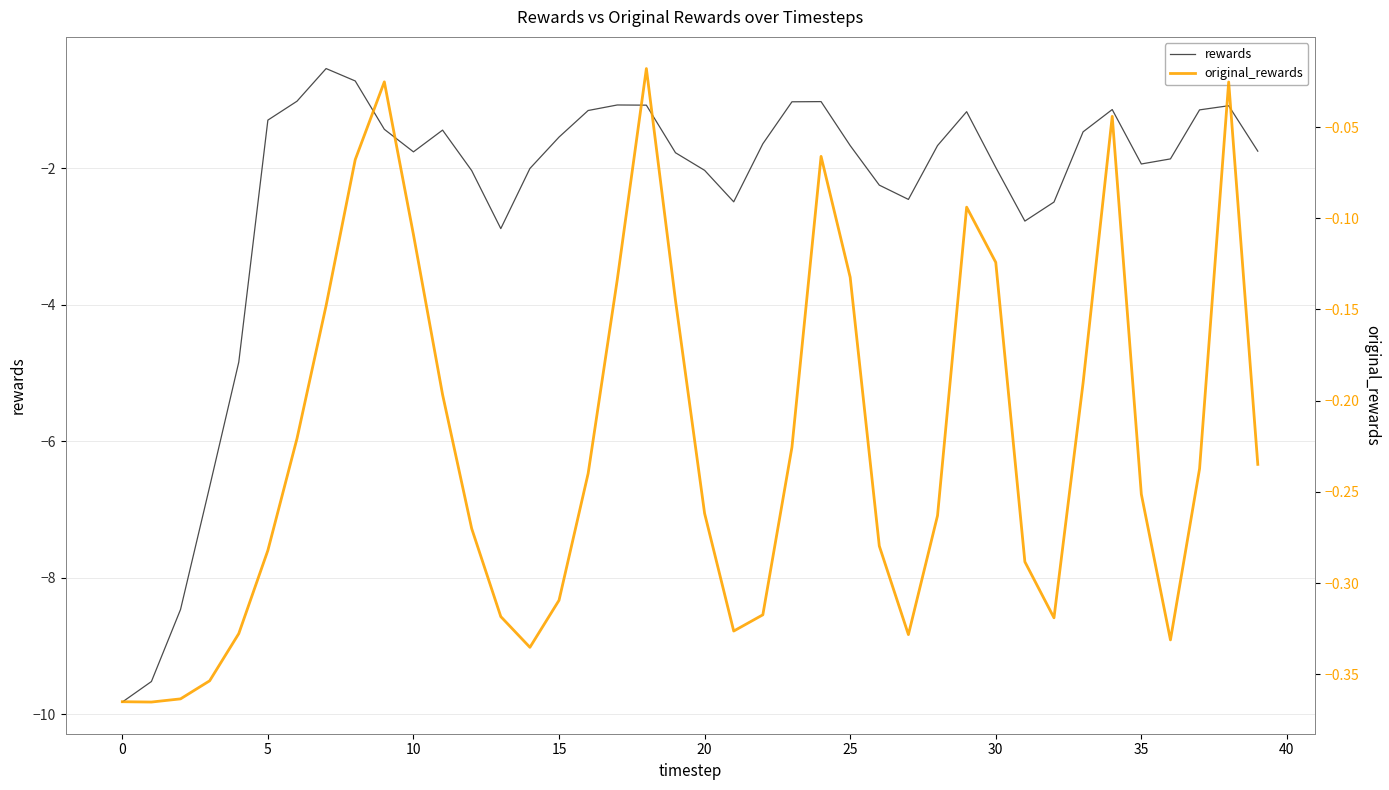

How many lines are shown in the chart?

2